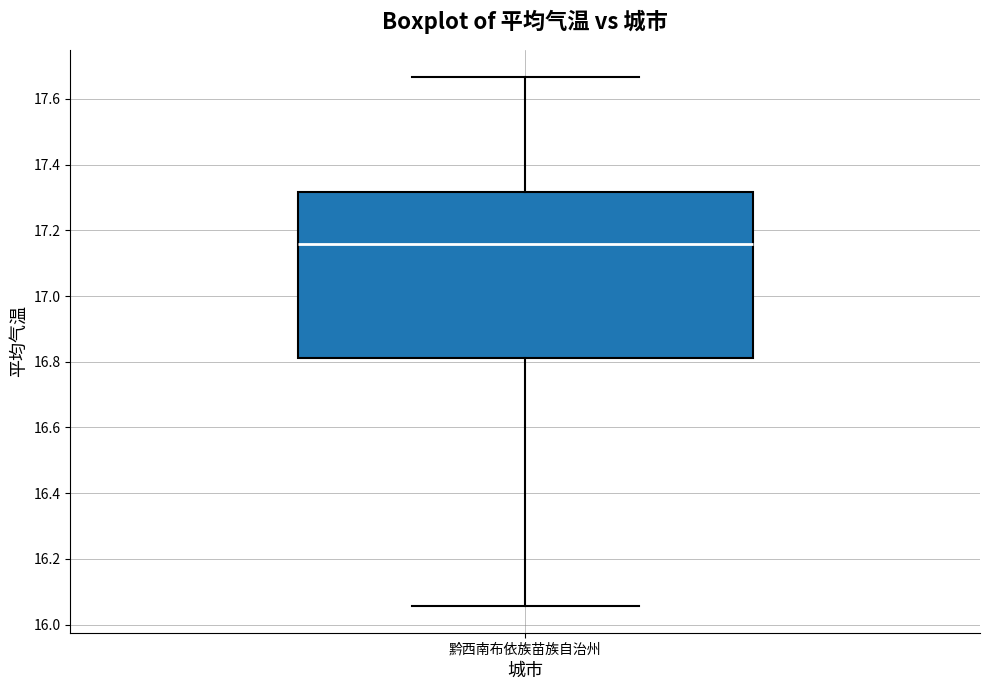

Read this box plot against the y-axis: the position of the median line, the range covered by the box, and the ends of both whiskers. The values are not printed on the chart, so give them approximately, as read against the axis.

median 17.16, box 16.82 to 17.32, whiskers 16.06 to 17.66